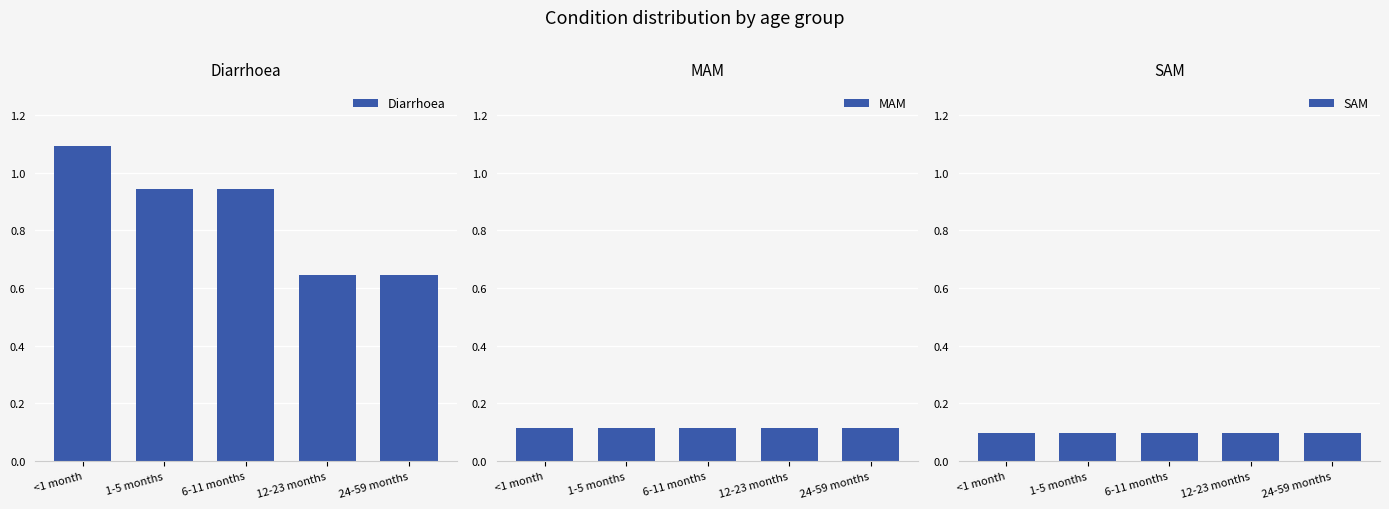

What is the total value across all series at 24-59 months?

0.9